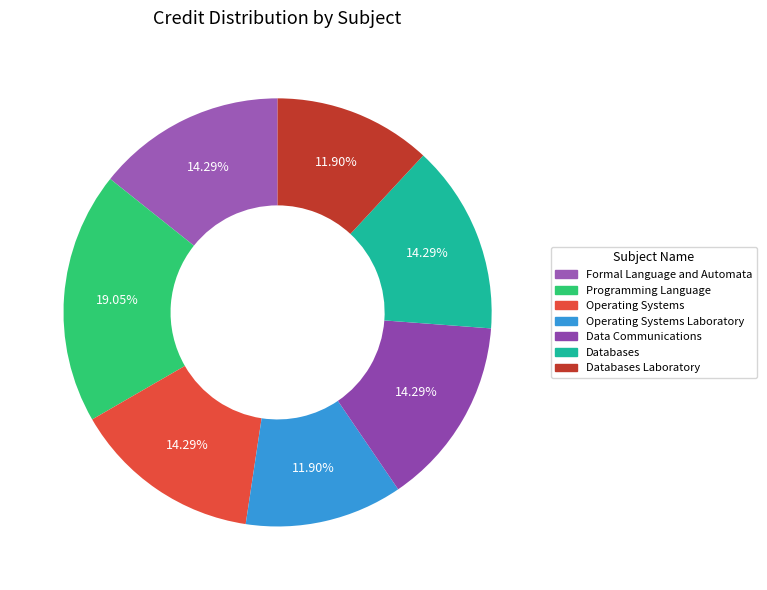

What is the change in value from Databases to Databases Laboratory?

-1